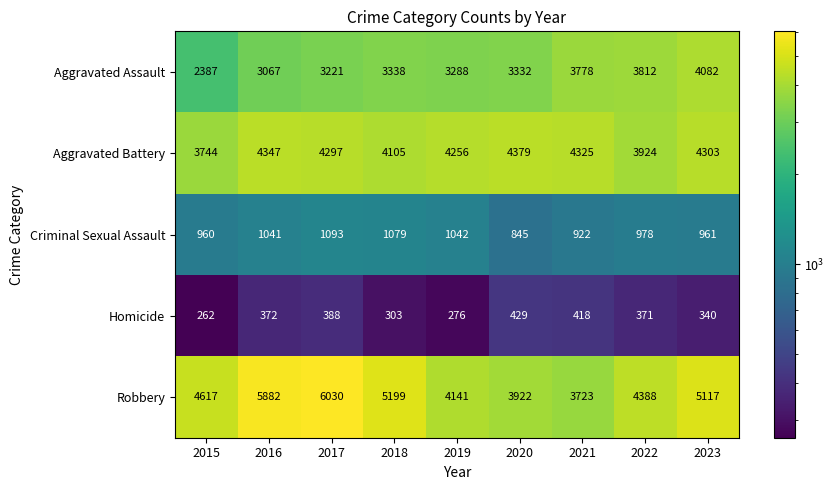

Which series has the largest total across all categories?

Robbery